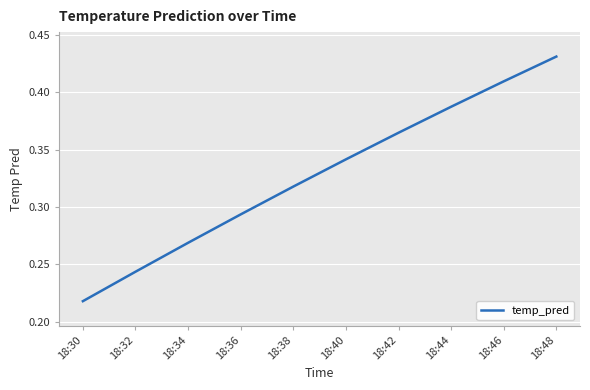

The chart shows a value of 0.7 at 18:46. True or false?

False